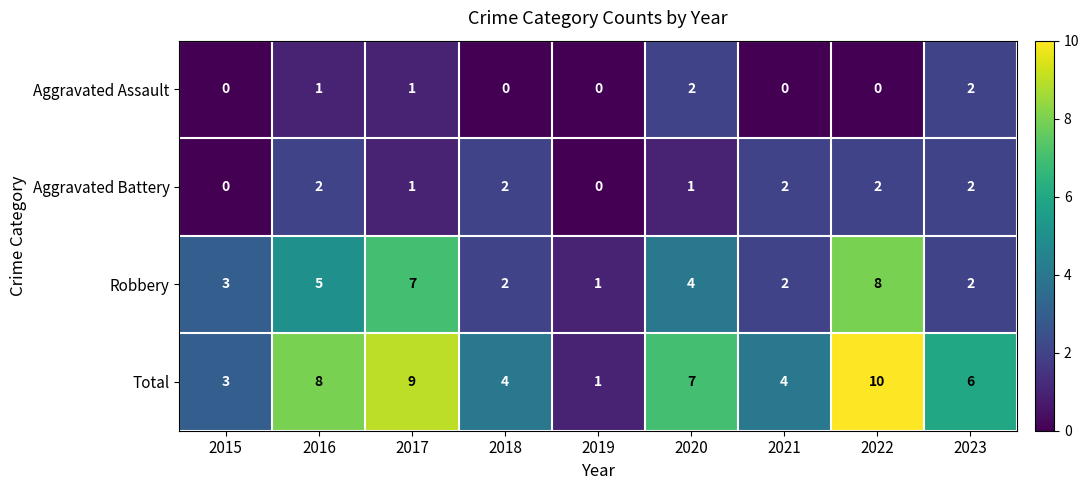

Which series has the largest range (max minus min)?

Total